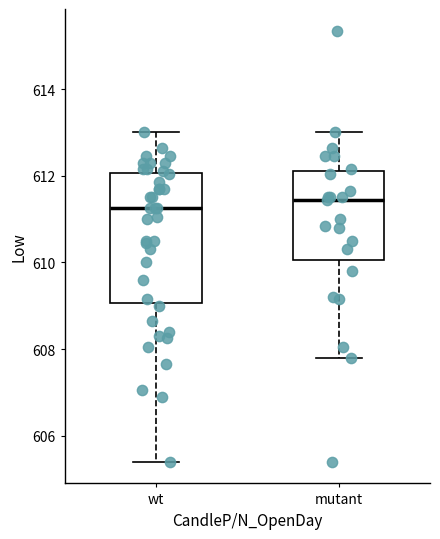

Which box's median line is the lowest?

wt